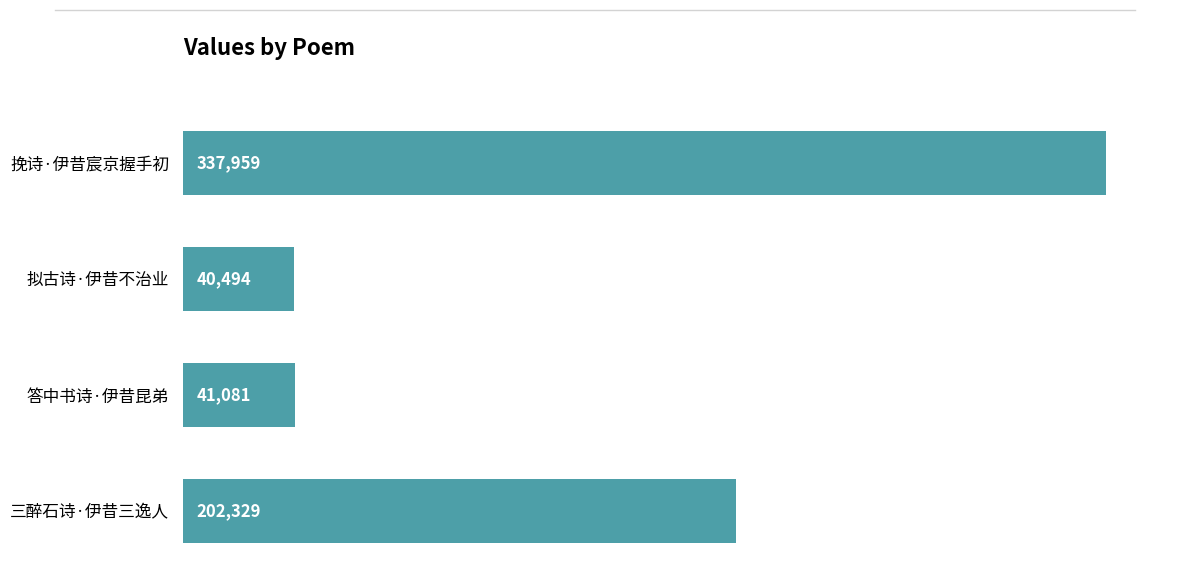

What value does the data have at 三醉石诗·伊昔三逸人, to the nearest 10?

202330